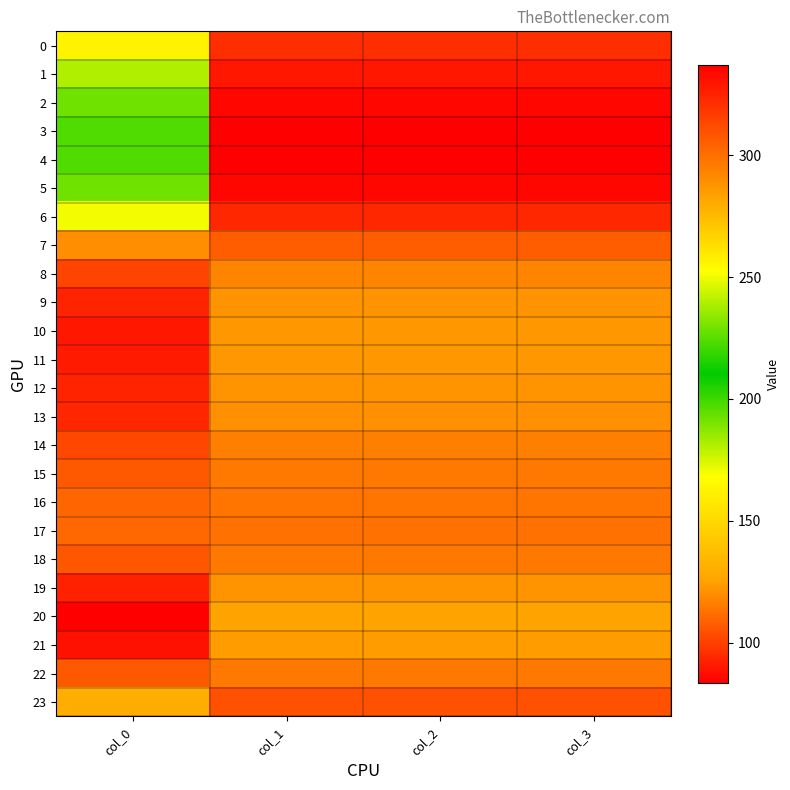

Between col_3 and col_1, which is larger?

col_3